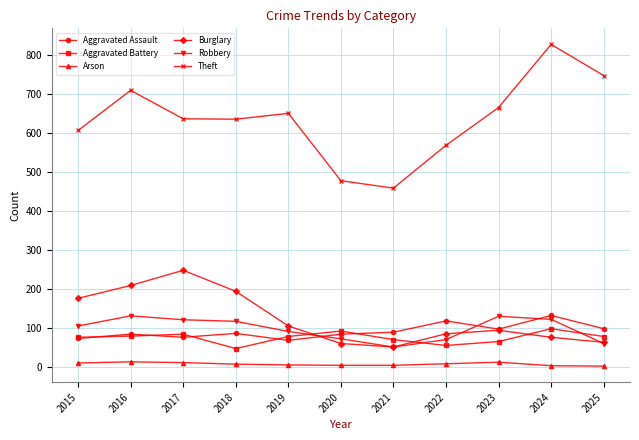

What is the value of the Burglary point at the 10th from the left?

76